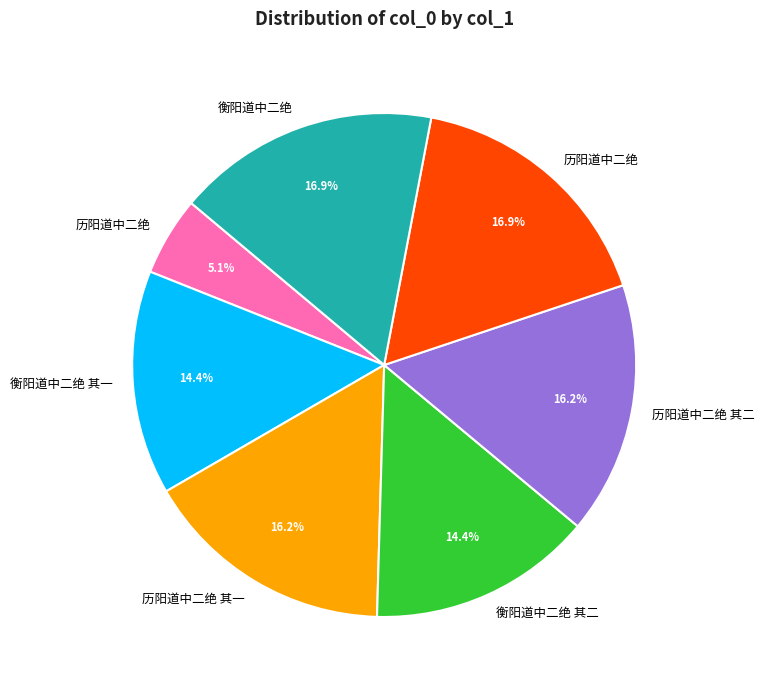

Is there a majority slice in this chart?

No